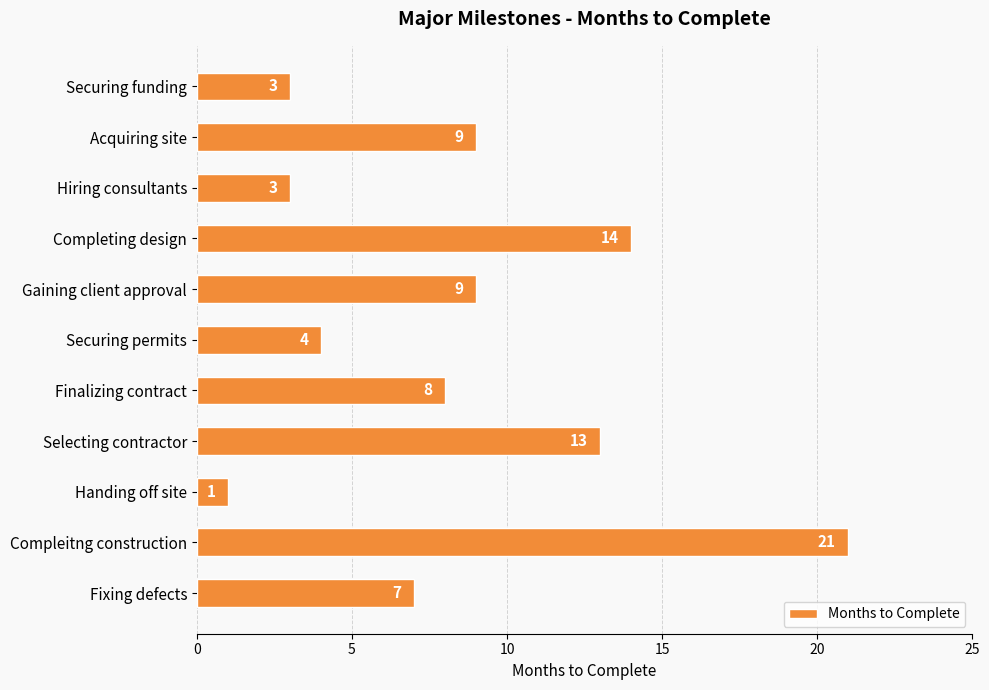

What is the difference between the maximum and minimum values?

20